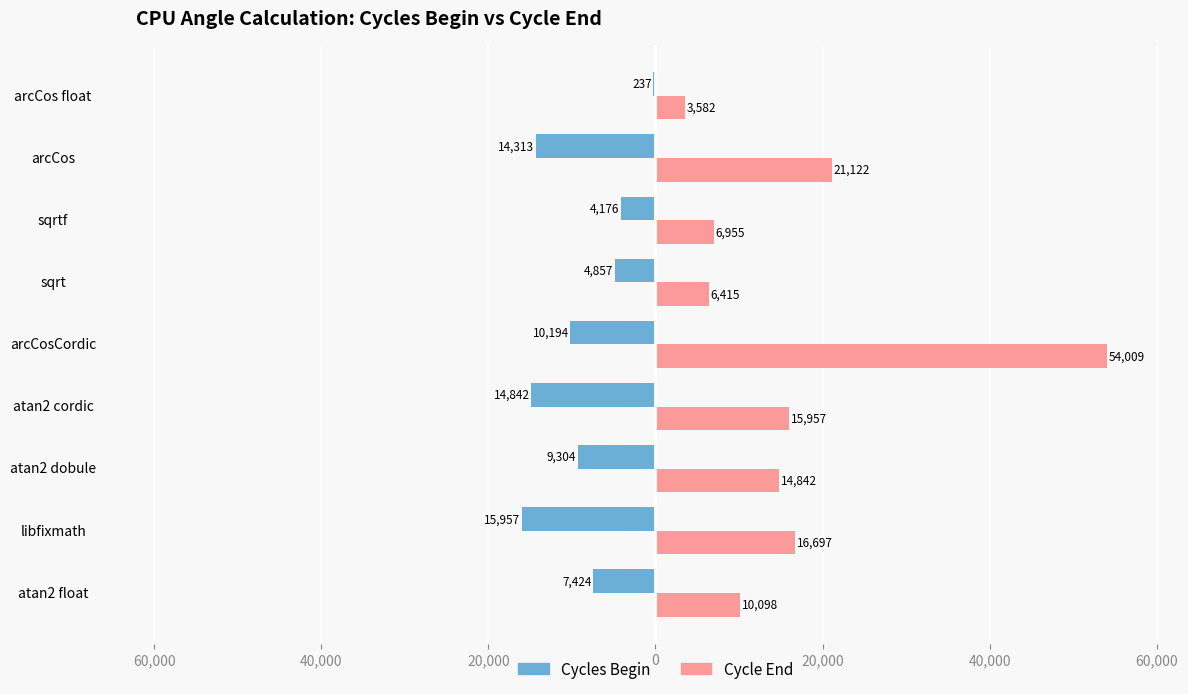

What are all the series names shown in the legend?

Cycles Begin, Cycle End